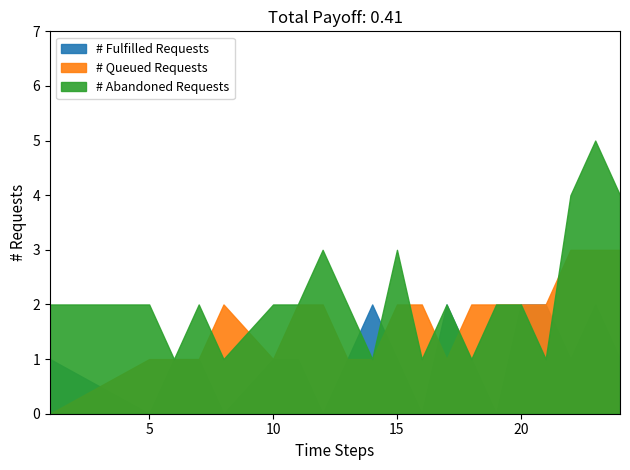

What is the value of the # Fulfilled Requests point at the 10th from the left?

2